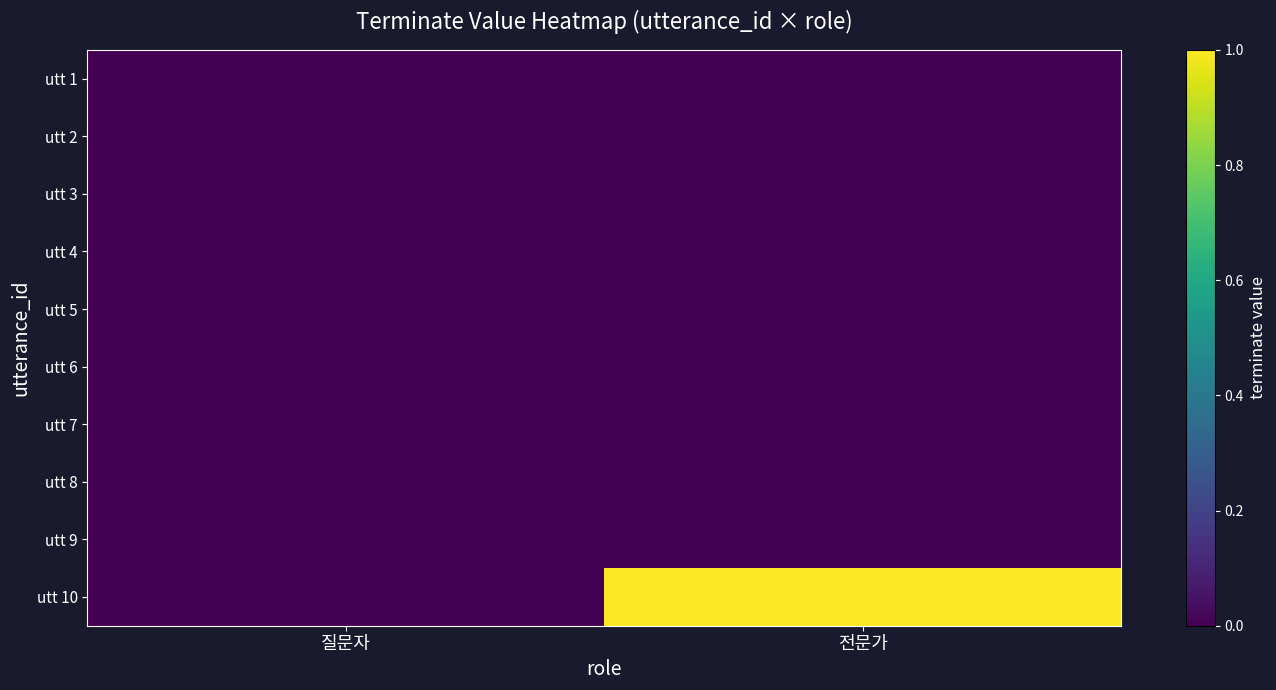

List the series in order of their peak value, highest first.

utt 10, utt 1, utt 2, utt 3, utt 4, utt 5, utt 6, utt 7, utt 8, utt 9